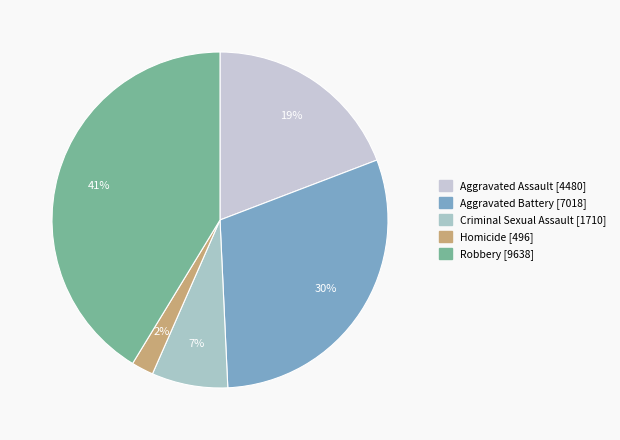

To the nearest percent, what portion does Robbery represent?

41%